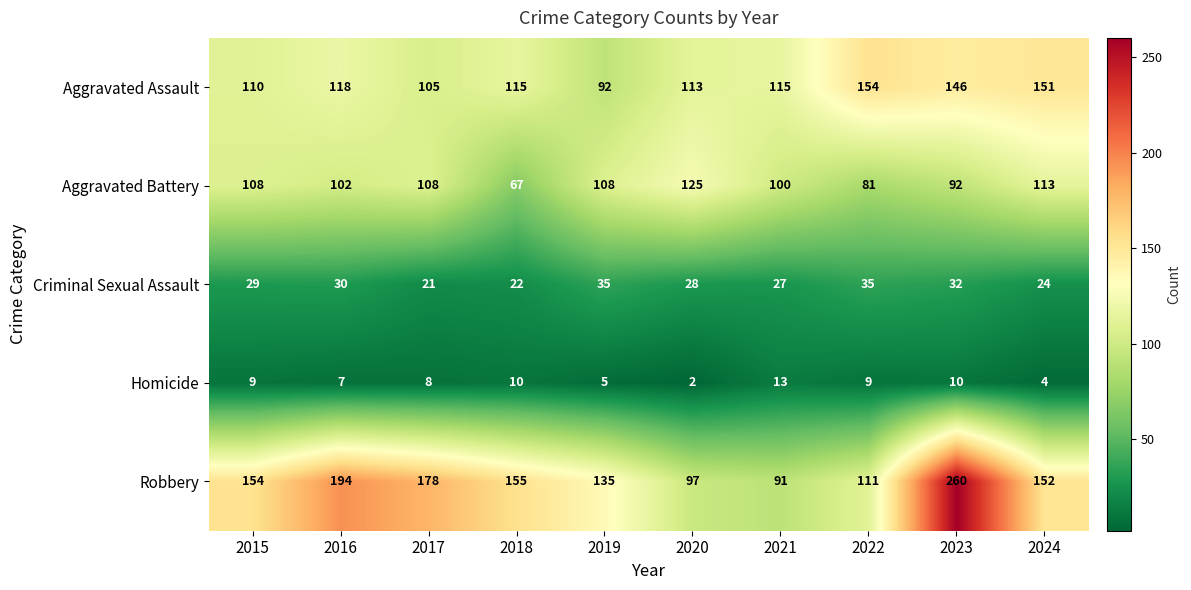

What is the difference between the maximum and minimum values in the Aggravated Battery series?

58